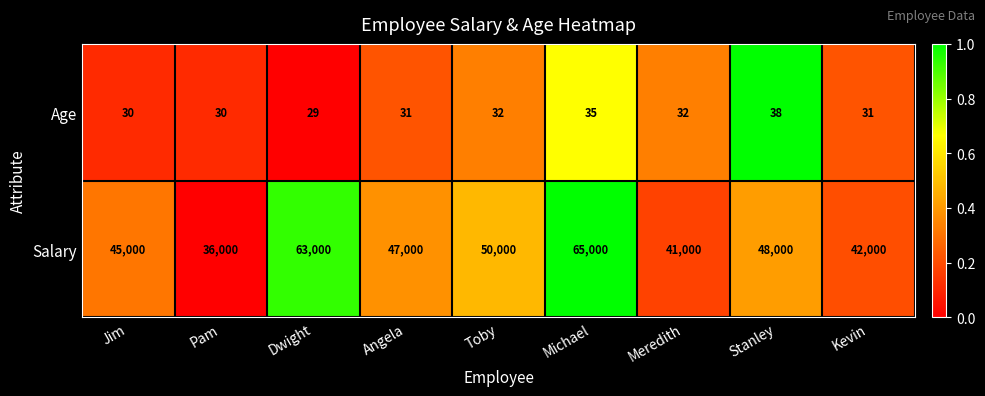

Rank the series by their average value, from lowest to highest.

Age, Salary